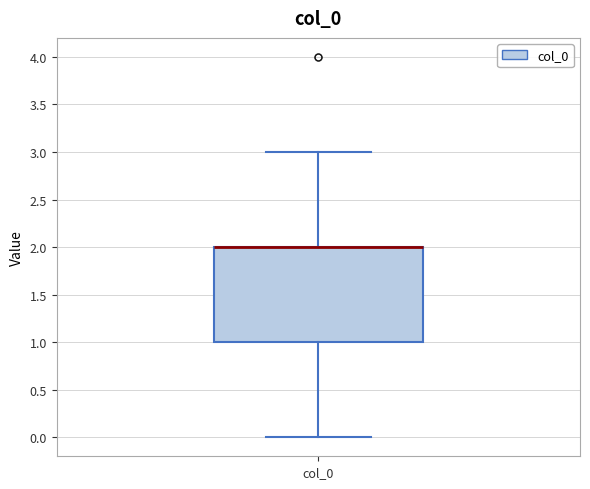

Read this box plot against the y-axis: the position of the median line, the range covered by the box, and the ends of both whiskers. The values are not printed on the chart, so give them approximately, as read against the axis.

median 2 (drawn on the box's upper edge), box 1 to 2, whiskers 0 to 3